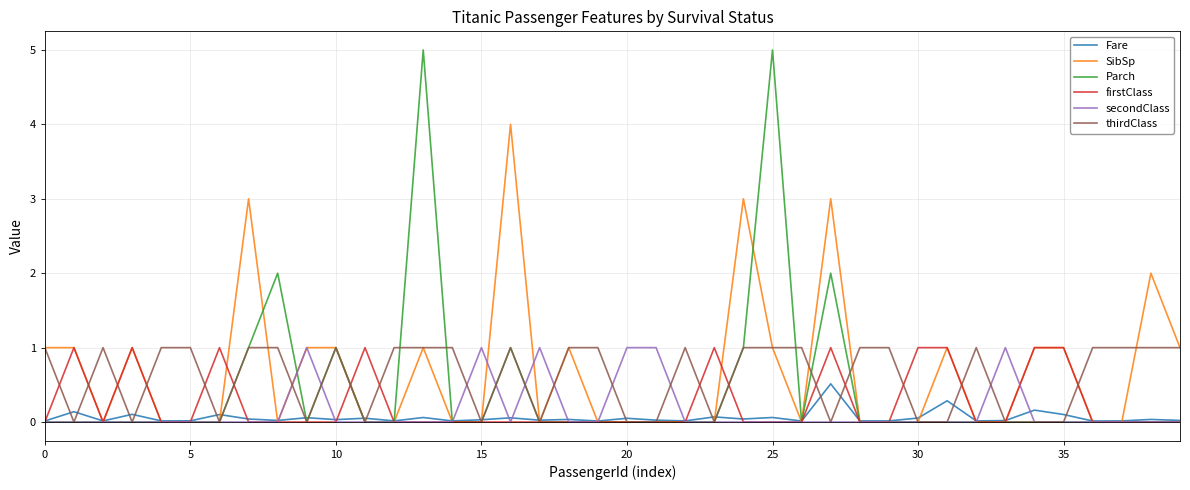

What is the maximum value for thirdClass?

1.0